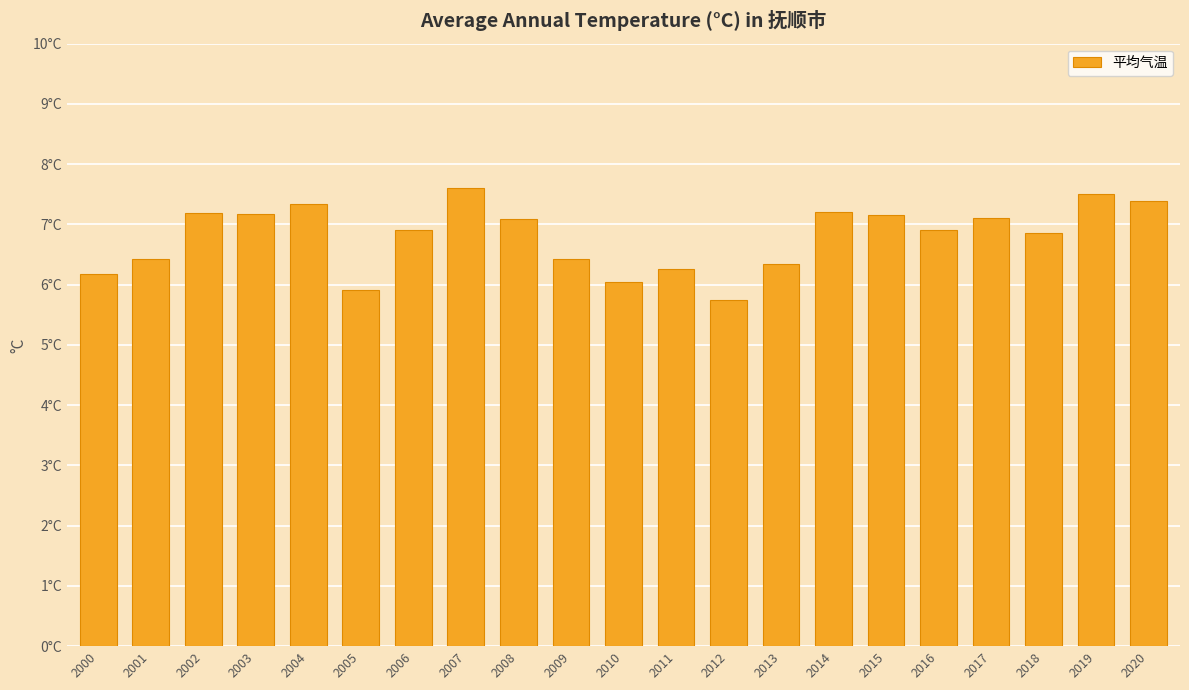

Which has a higher value, 2011 or 2003?

2003